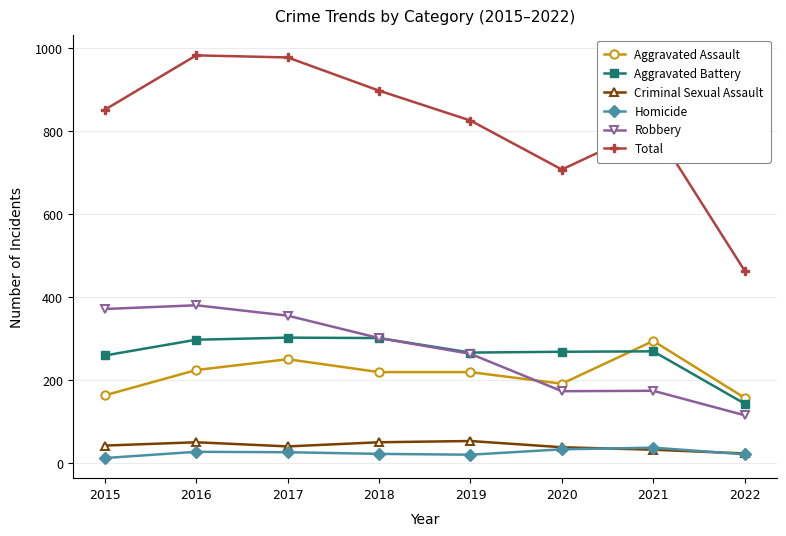

In Criminal Sexual Assault, how many points are lower than both neighbors (excluding endpoints)?

1